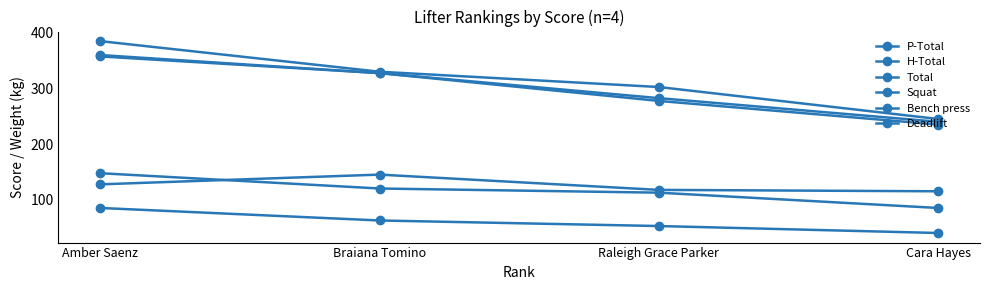

What is the value of the Deadlift point at the 4th from the left?

115.0